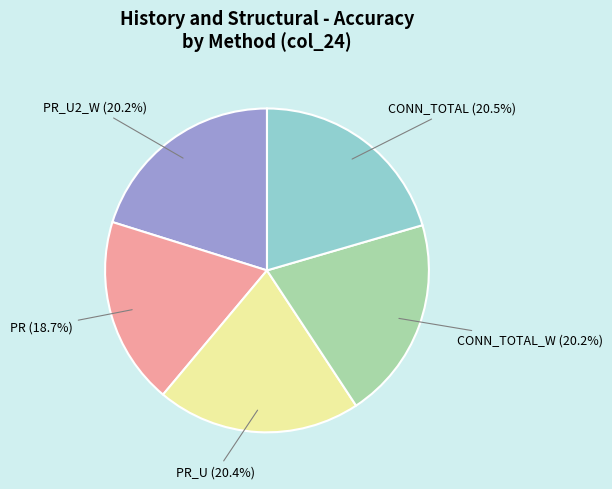

The PR_U2_W slice represents 13% of the pie. True or false?

False